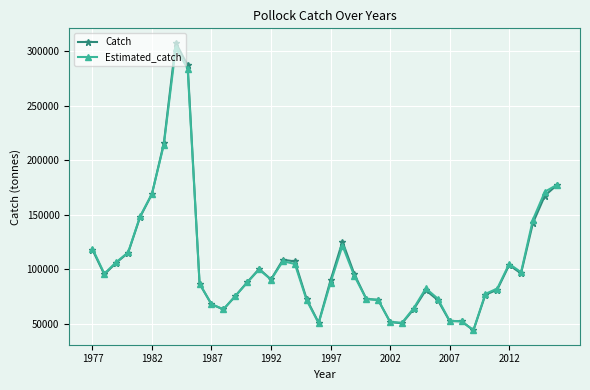

What is the value of the Estimated_catch point at the 19th from the left?

71628.1